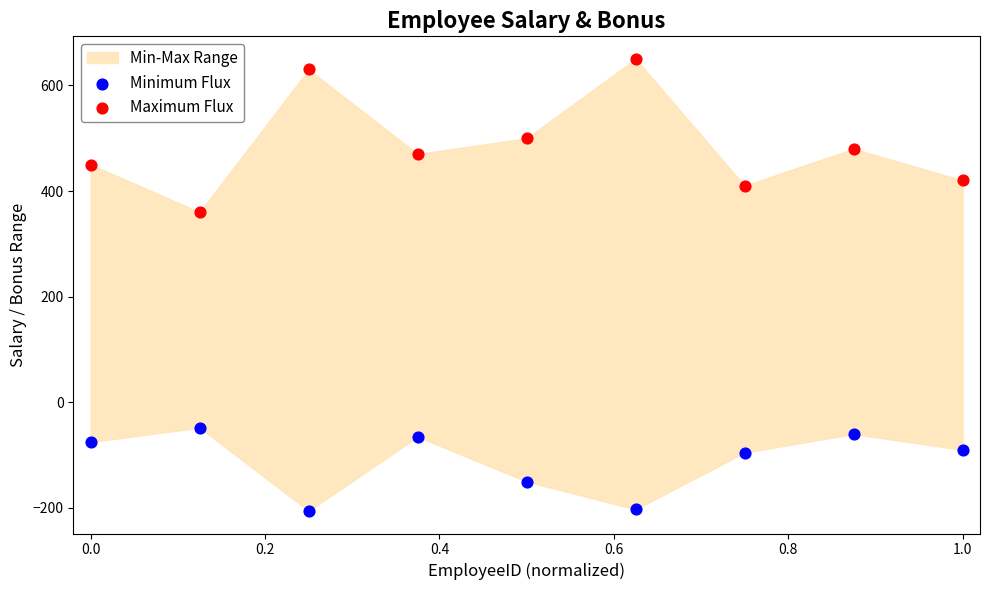

Across all series, what Y value is closest to 222?

360.0